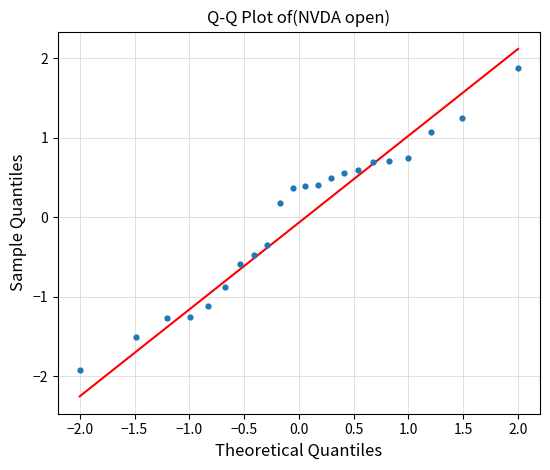

What is the range of Y values (max minus min)?

3.8